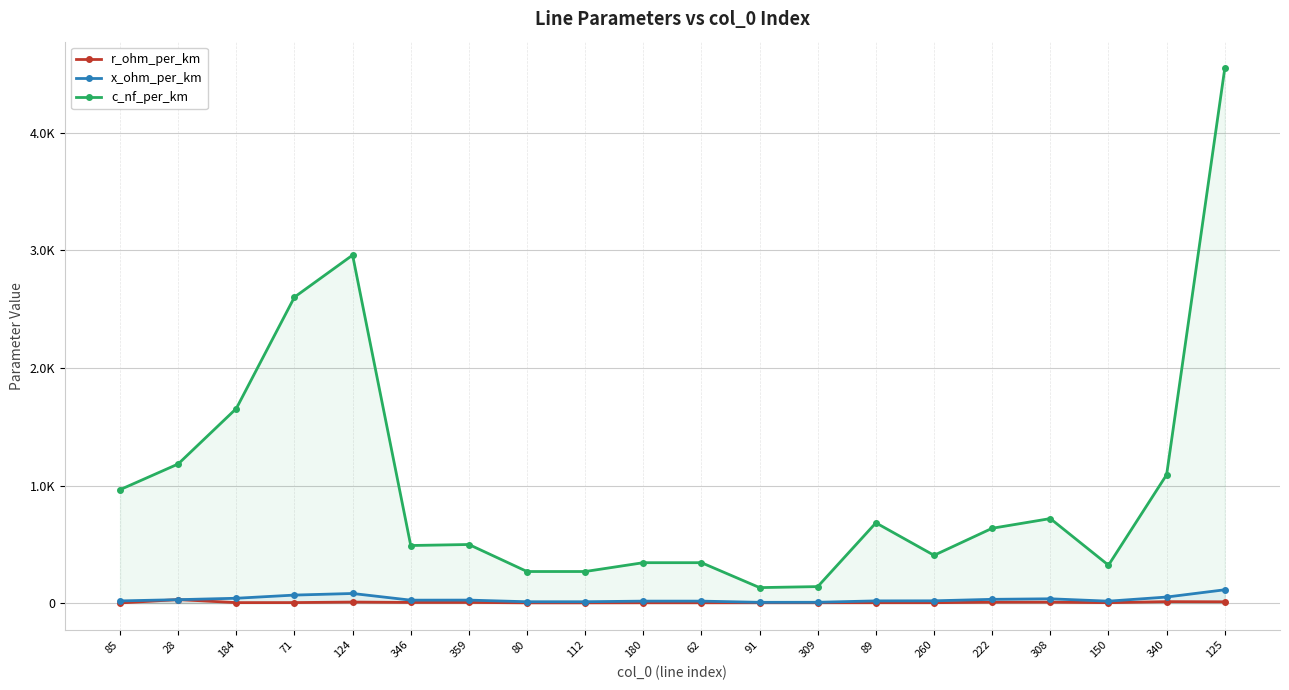

What position from the right is 124?

16